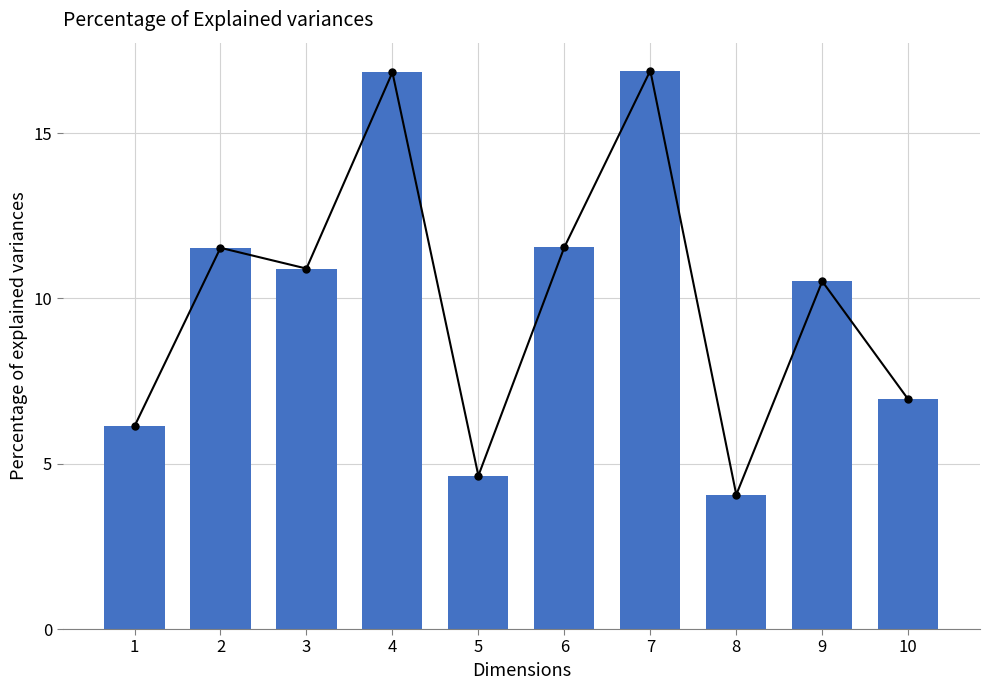

Count the number of values greater than 10.

6